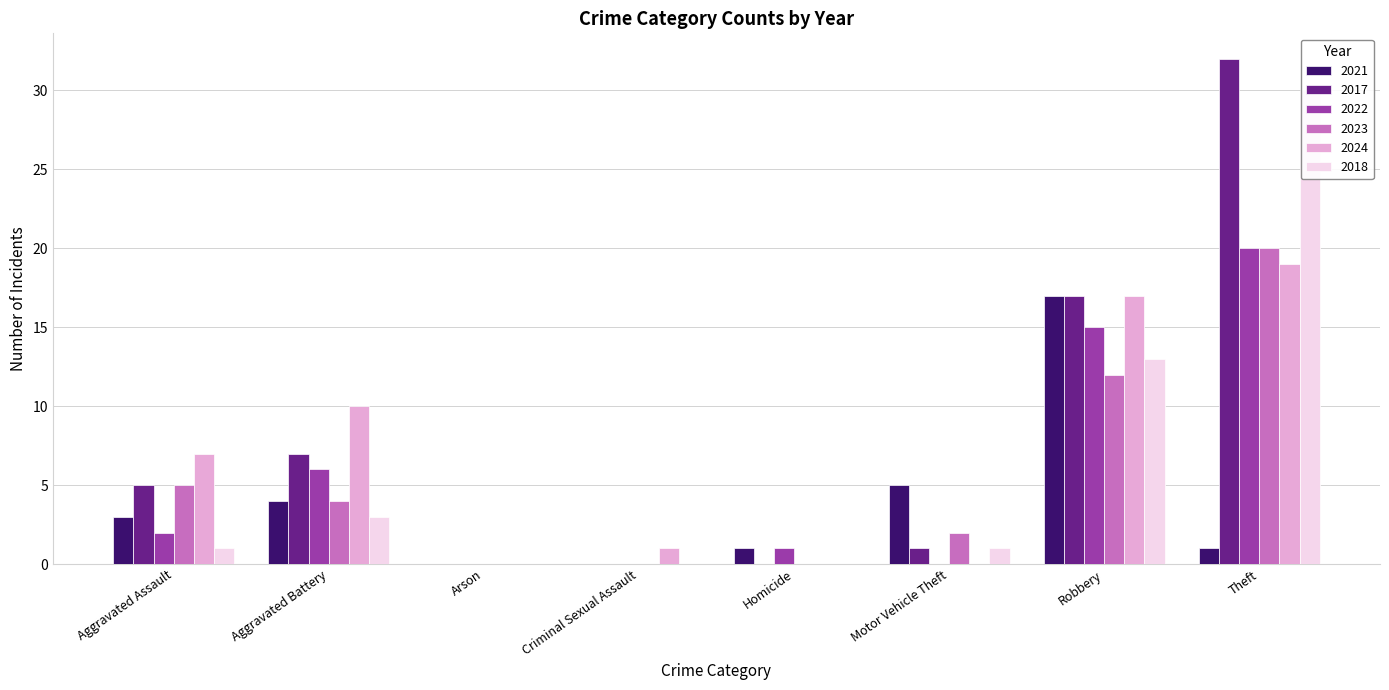

Which has a higher value, Criminal Sexual Assault or Aggravated Battery?

Aggravated Battery